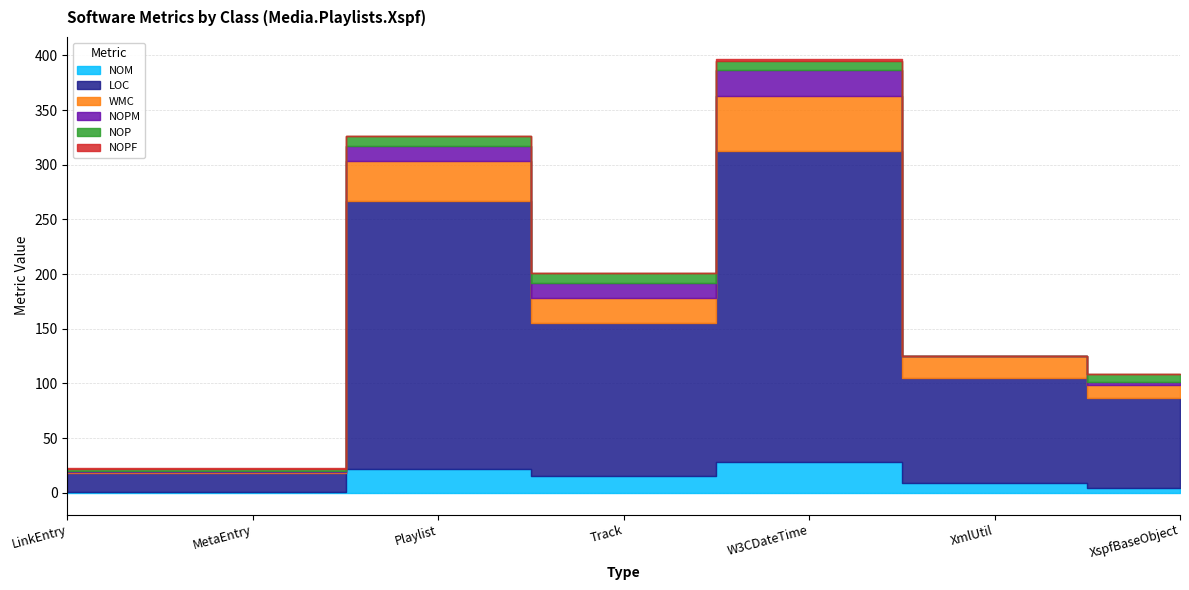

What is the label of the 5th point from the right?

Playlist